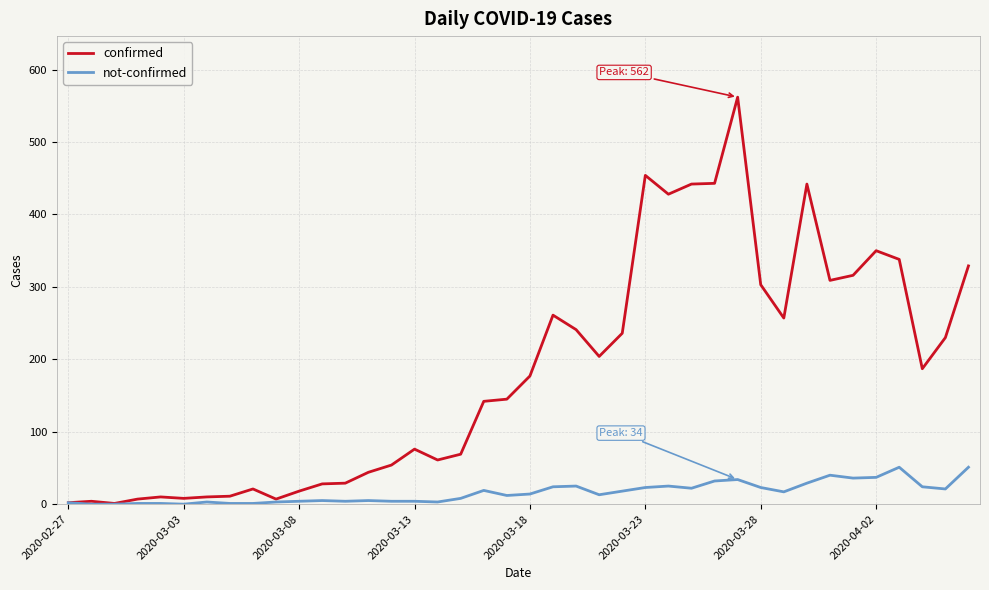

What is the greatest value displayed?

562